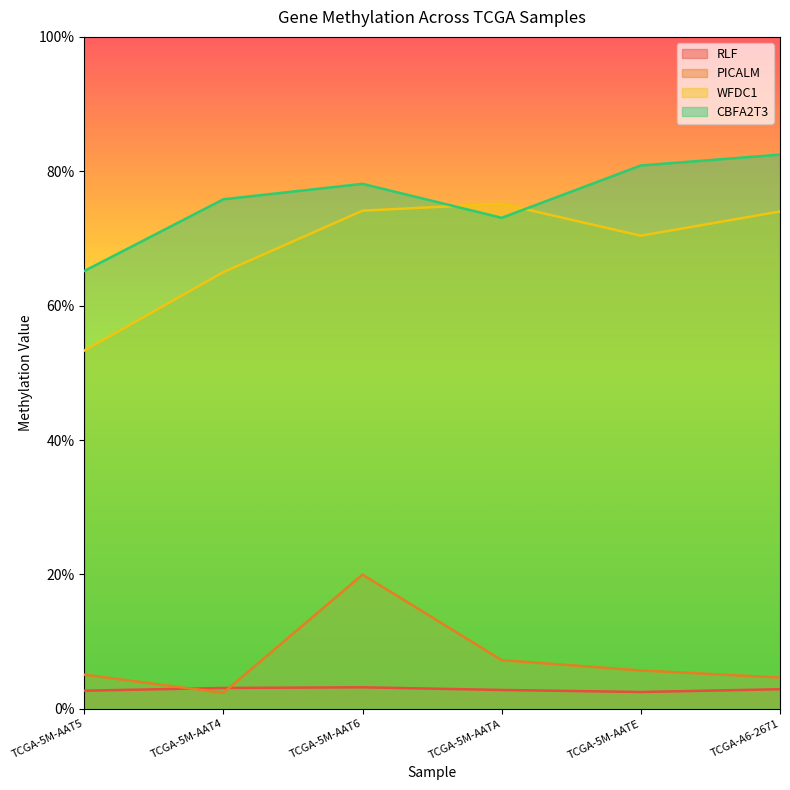

Which series ends up on top after the final intersection of WFDC1 and CBFA2T3?

CBFA2T3